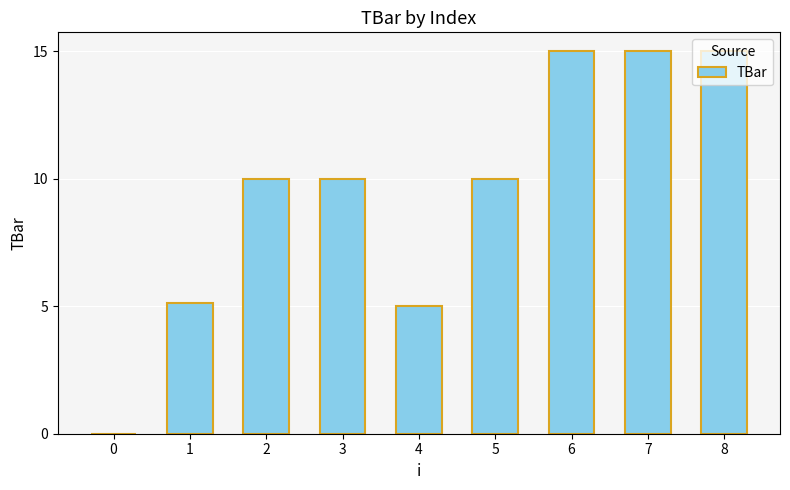

The chart shows a value of 15.0 at 8. True or false?

True